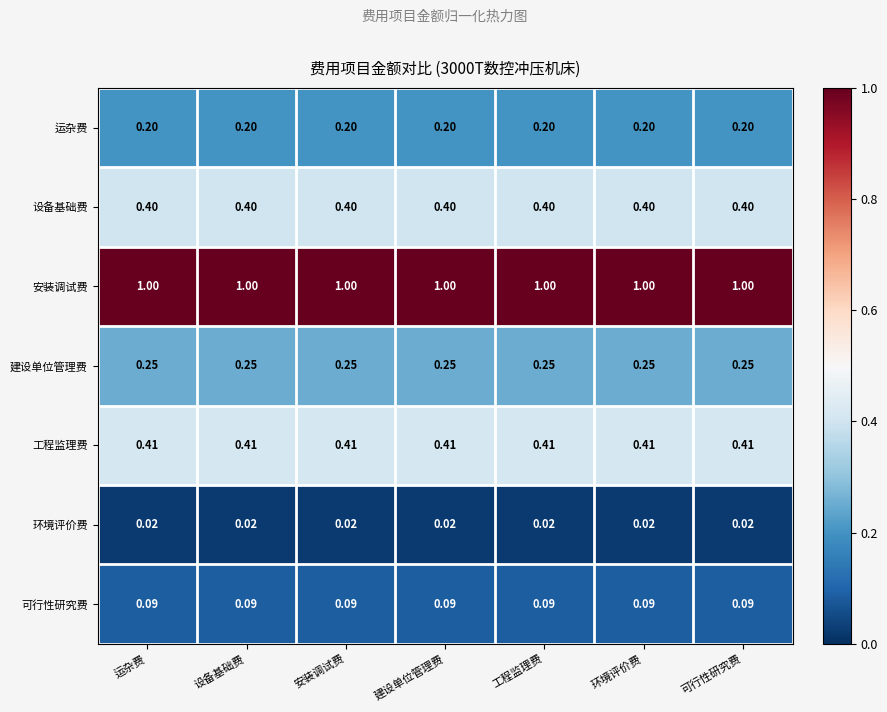

At 建设单位管理费, list the series in order from smallest to largest.

环境评价费, 可行性研究费, 运杂费, 建设单位管理费, 设备基础费, 工程监理费, 安装调试费